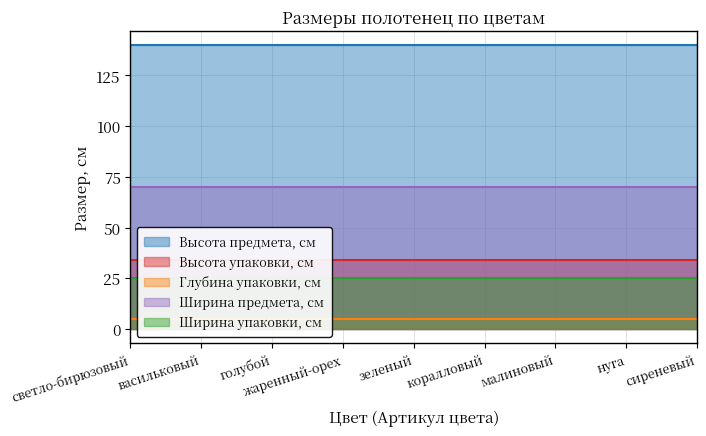

At жаренный-орех, list the series in order from largest to smallest.

Высота предмета, см, Ширина предмета, см, Высота упаковки, см, Ширина упаковки, см, Глубина упаковки, см